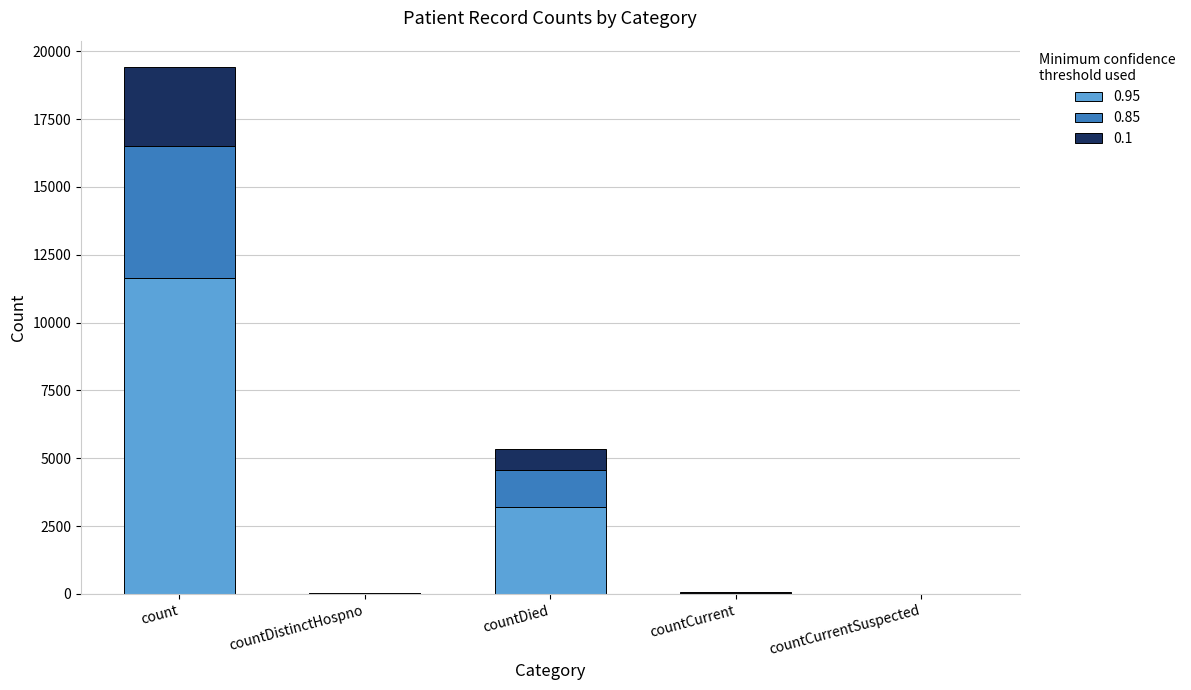

True or false: 0.95 has a value of 2200.7 at countDied.

False